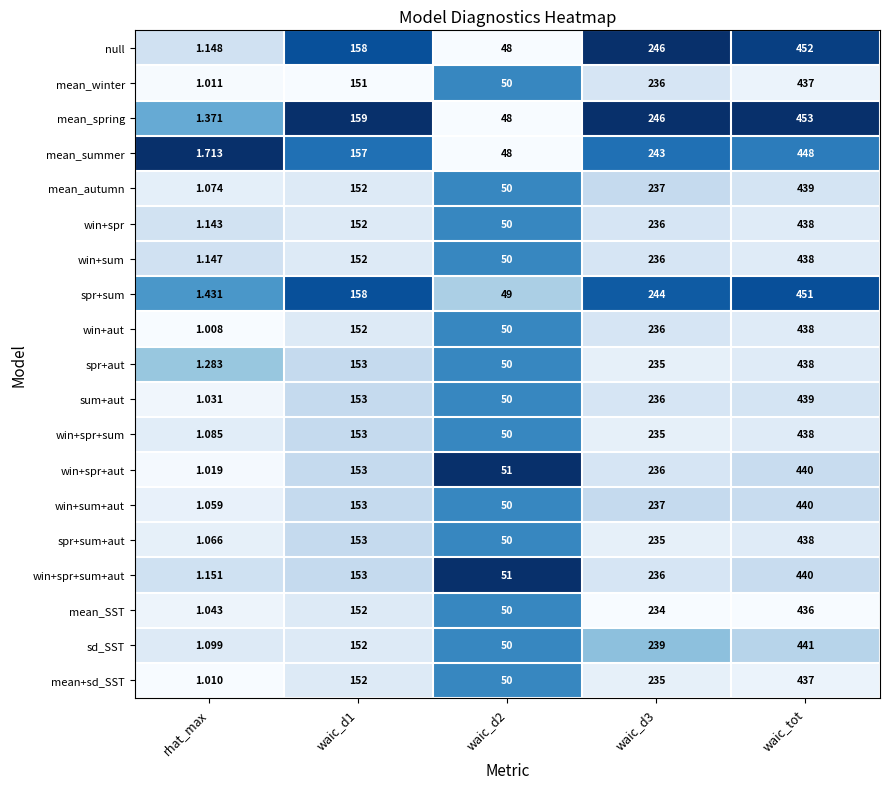

Is the value of mean+sd_SST at waic_d2 greater than the value of win+spr+sum+aut at waic_d3?

No